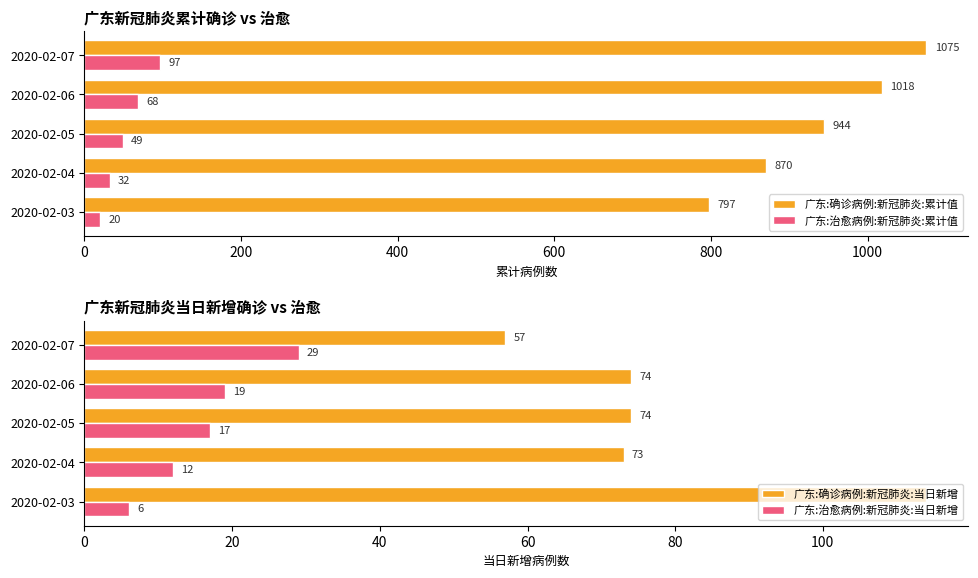

What is the maximum value for 广东:治愈病例:新冠肺炎:累计值?

97